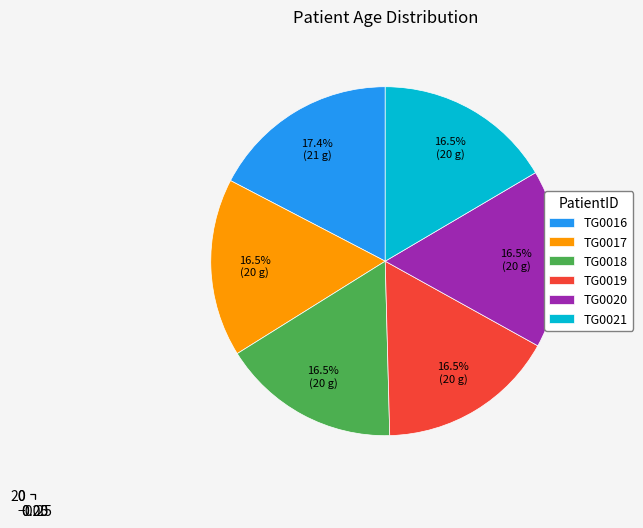

Count the number of slices in the pie.

6